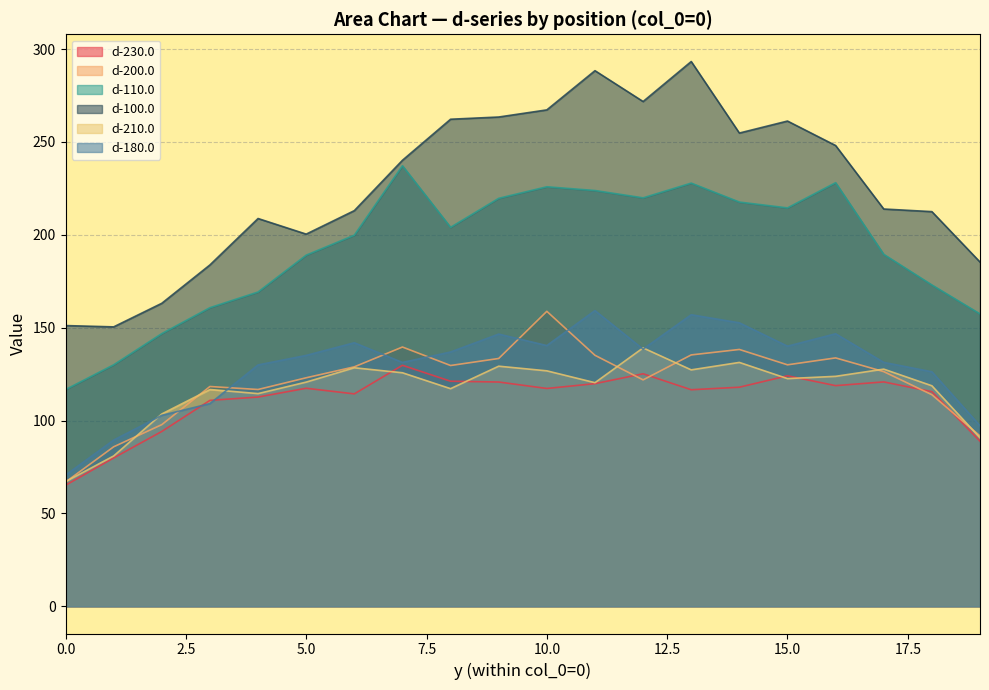

Reading left to right, what are all the values shown in this chart?

d-230.0: 0=65.1	1=79.9	2=94.1	3=110.9	4=112.7	5=117.4	6=114.3	7=129.7	8=121.2	9=120.7	10=117.3	11=119.9	12=125.2	13=116.6	14=117.9	15=124.1	16=118.8	17=120.8	18=115.5	19=88.9
d-200.0: 0=66.9	1=85.9	2=97.8	3=118.3	4=116.7	5=123.0	6=128.9	7=139.6	8=129.6	9=133.4	10=158.8	11=135.1	12=121.9	13=135.3	14=138.3	15=130.0	16=133.7	17=126.3	18=113.9	19=91.7
d-110.0: 0=116.7	1=130.0	2=146.8	3=160.8	4=169.2	5=189.0	6=199.8	7=237.2	8=204.0	9=219.7	10=225.9	11=223.8	12=219.9	13=227.8	14=217.6	15=214.5	16=228.1	17=189.5	18=173.0	19=157.4
d-100.0: 0=151.1	1=150.4	2=163.1	3=183.8	4=208.8	5=200.4	6=213.0	7=240.1	8=262.2	9=263.4	10=267.3	11=288.4	12=271.8	13=293.3	14=254.8	15=261.2	16=248.1	17=213.9	18=212.5	19=185.3
d-210.0: 0=67.1	1=80.9	2=103.5	3=116.7	4=114.5	5=120.7	6=128.4	7=125.7	8=117.2	9=129.3	10=126.8	11=120.4	12=139.1	13=127.3	14=131.3	15=122.6	16=123.8	17=127.7	18=118.7	19=90.7
d-180.0: 0=70.6	1=89.5	2=102.8	3=109.1	4=129.9	5=135.1	6=141.9	7=131.3	8=136.9	9=146.6	10=140.4	11=159.2	12=138.4	13=157.0	14=152.6	15=140.0	16=146.7	17=131.3	18=126.3	19=97.2